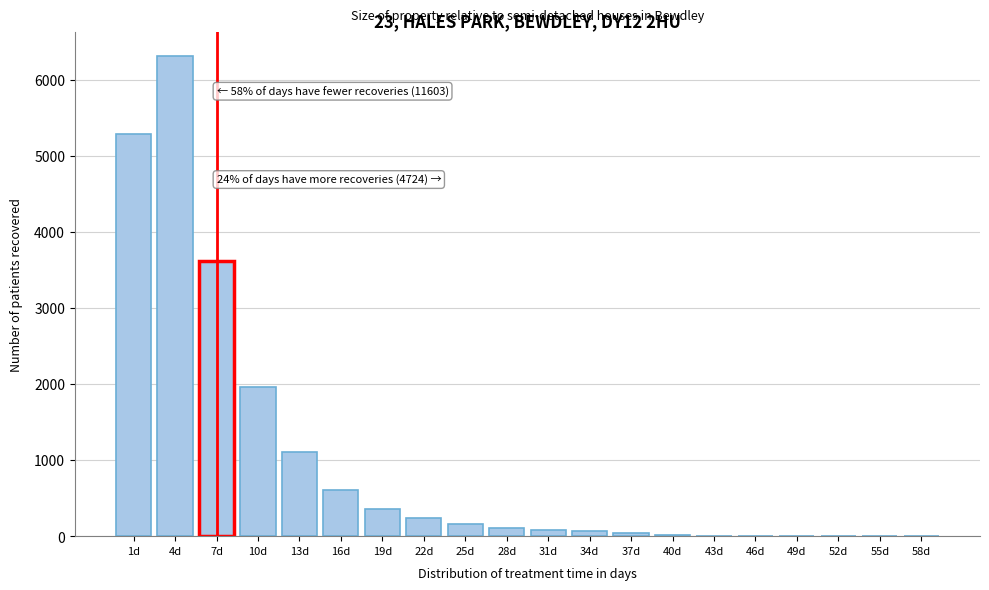

Where is the data nearest to the value 3157?

7d